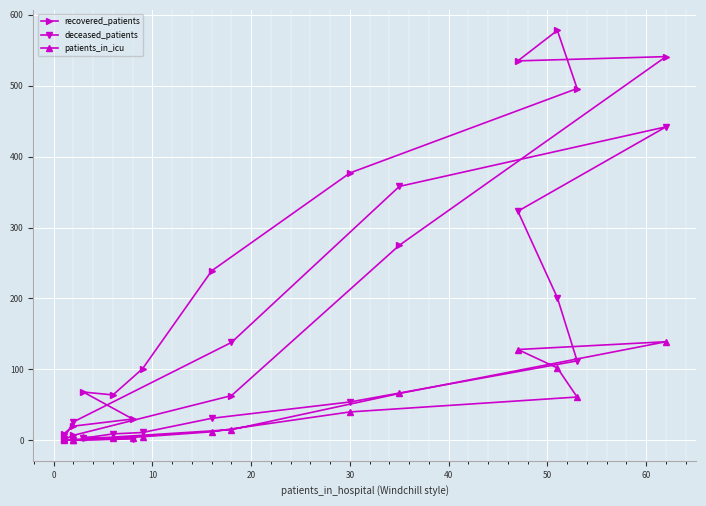

What is the label of the 9th point from the right?

30